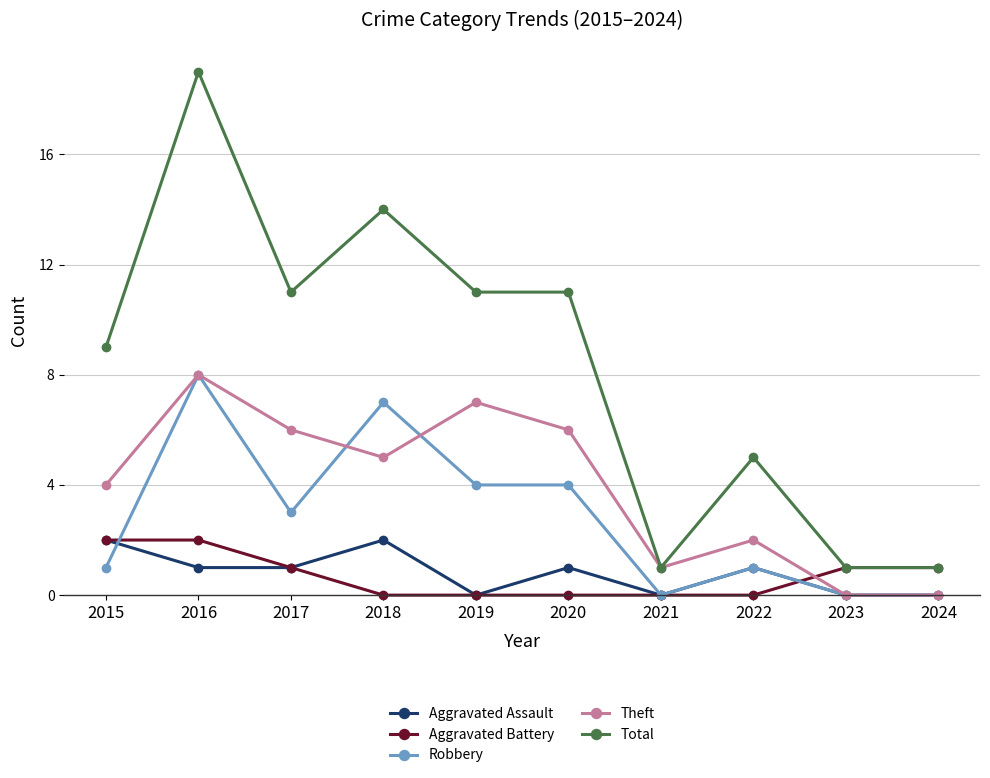

What is the difference between the Robbery values at 2022 and 2018?

6